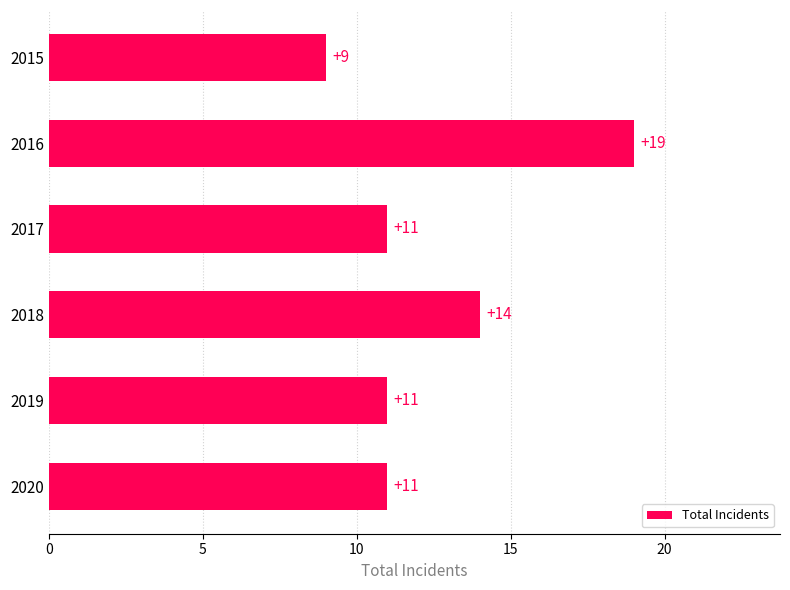

What is the value of the 3rd bar from the top?

11